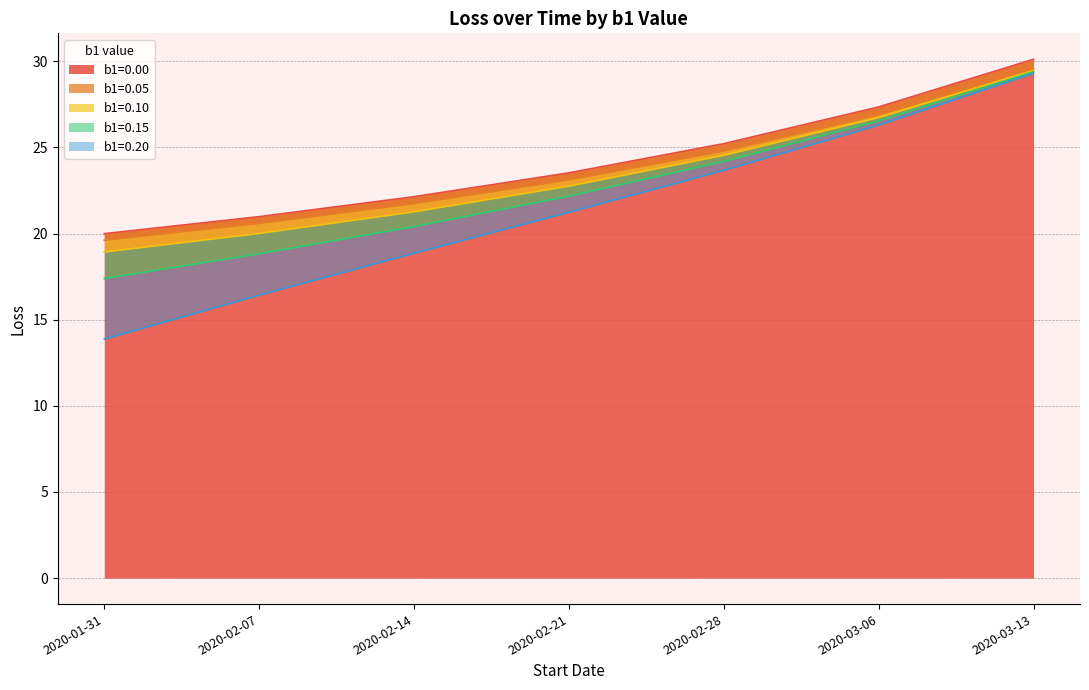

How many lines are shown in the chart?

5